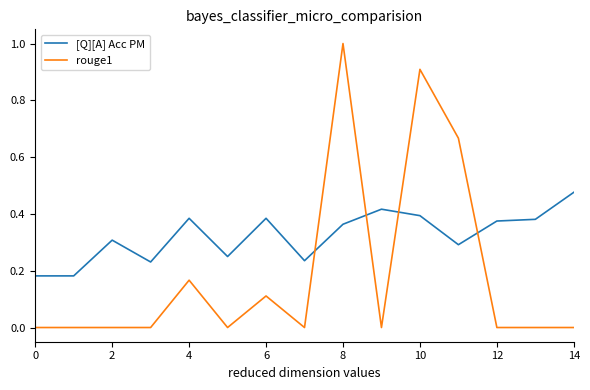

Which series has the widest spread of values?

rouge1